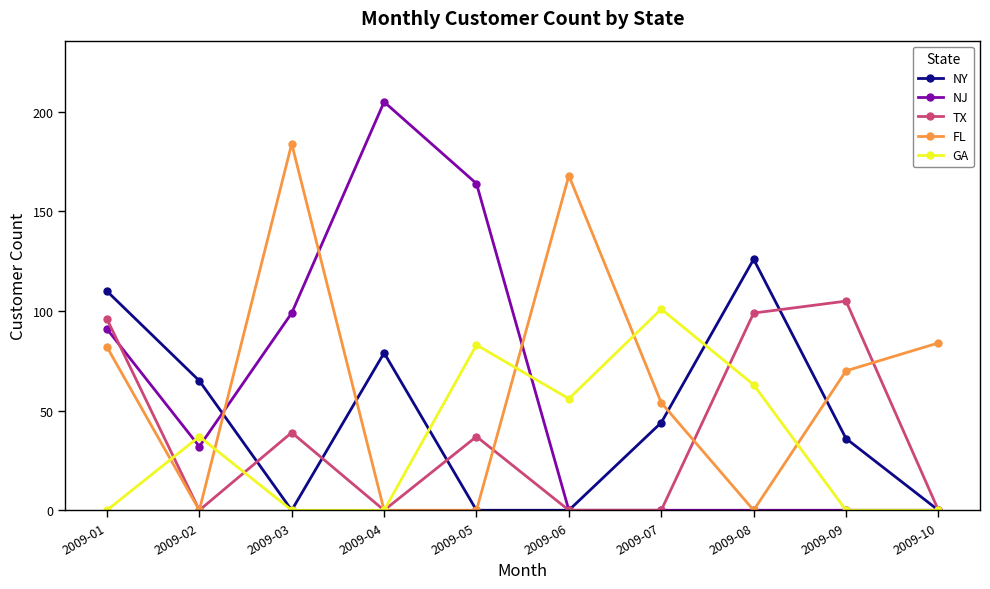

Is it true that FL equals -82 at 2009-02?

False